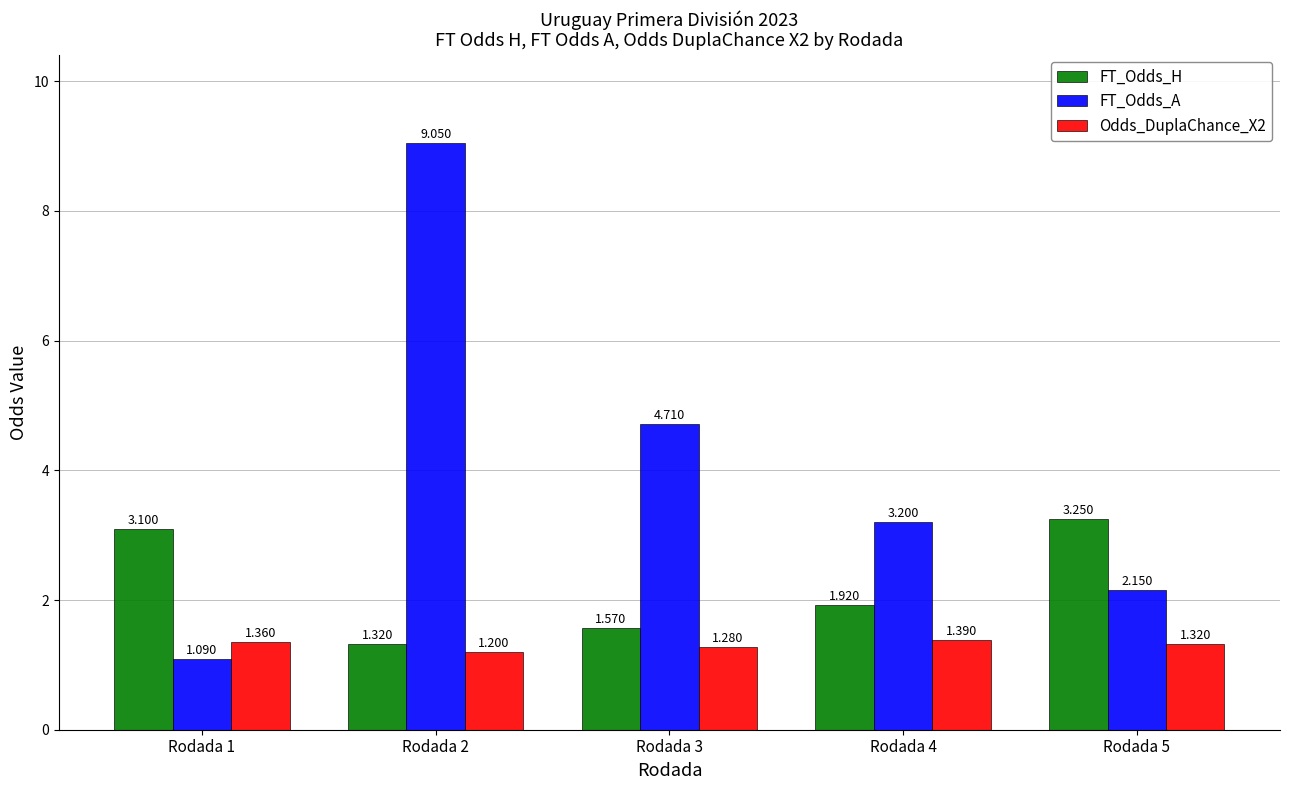

The FT_Odds_A series shows 0.9 at Rodada 5. True or false?

False